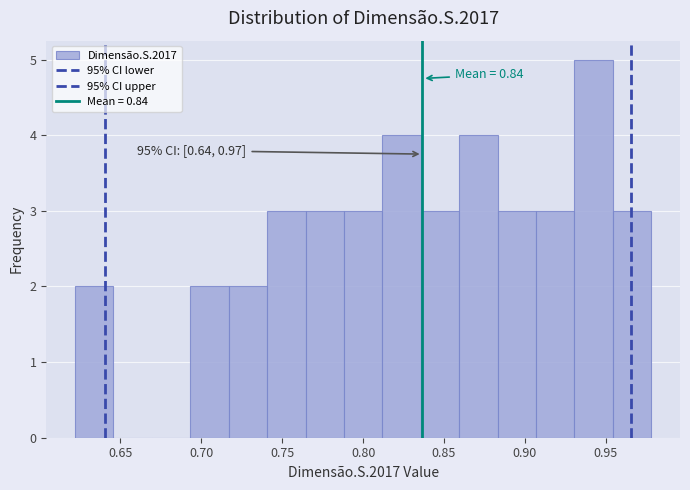

Which range on the x-axis has the tallest bar?

0.930 to 0.955